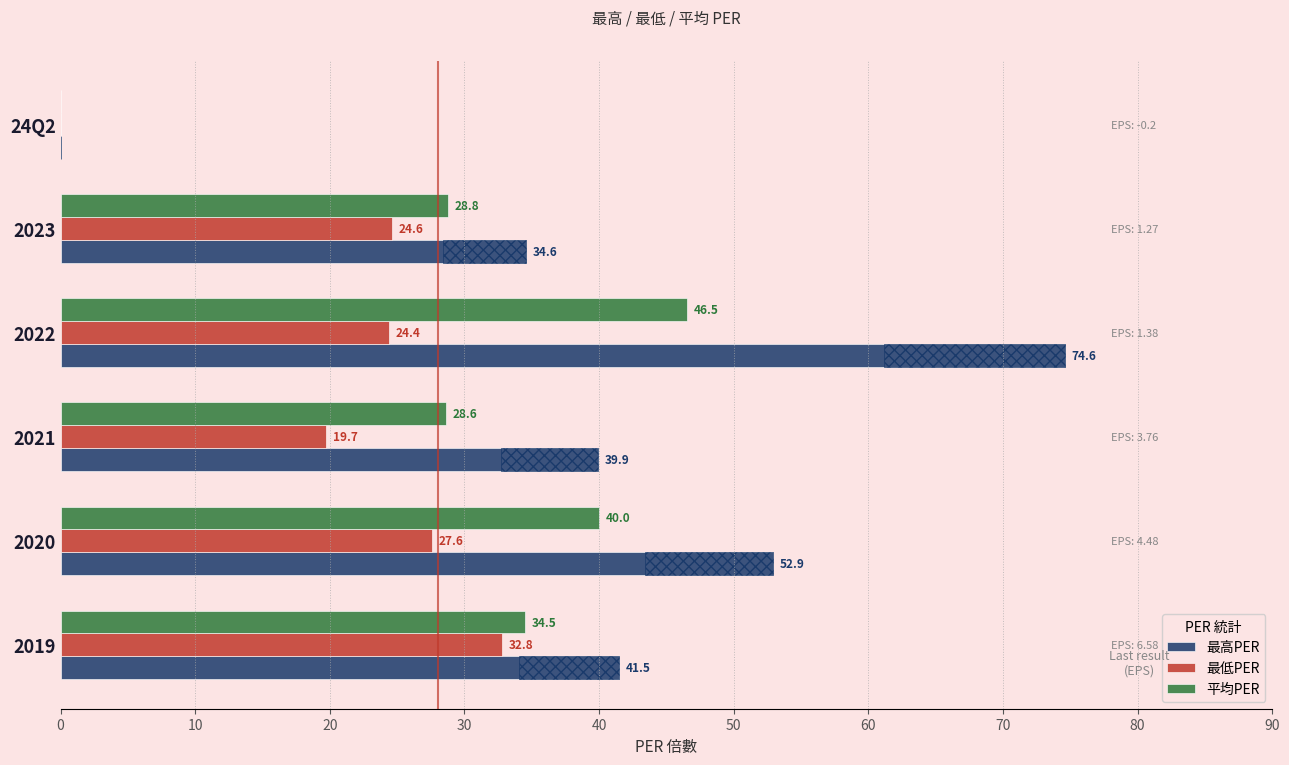

Rank the series at 2022 from lowest to highest value.

最低PER, 平均PER, 最高PER